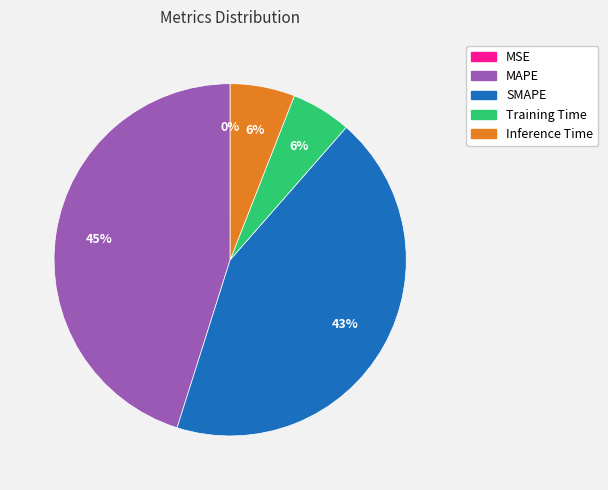

Is it true that MAPE is 33% of the pie?

False